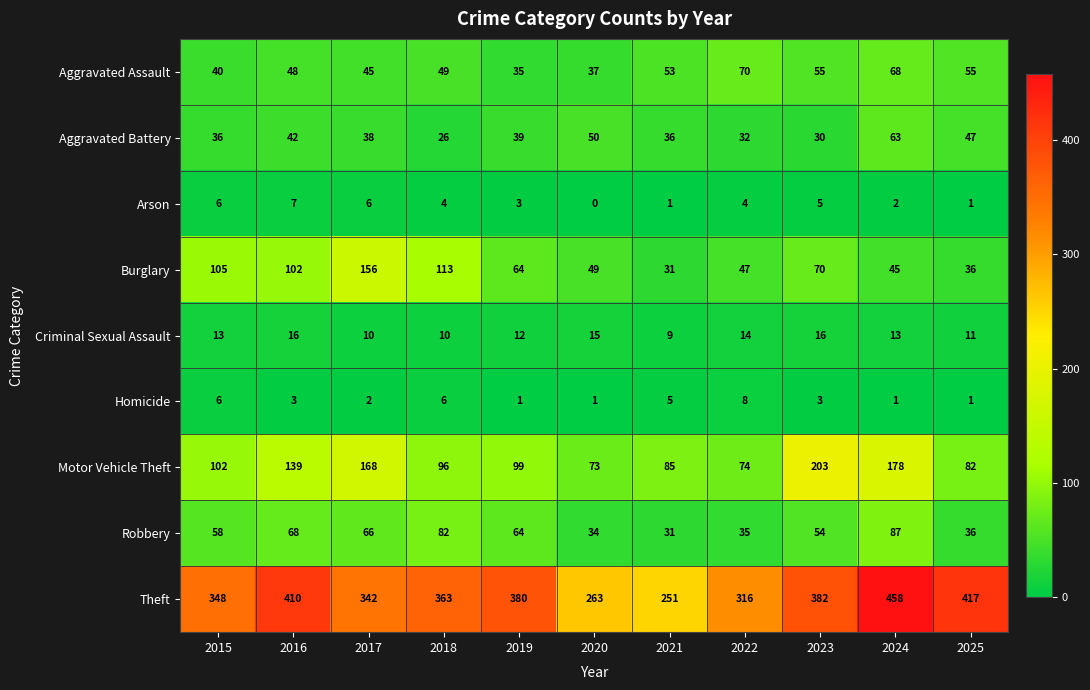

Rank the series by their maximum value, from lowest to highest.

Arson, Homicide, Criminal Sexual Assault, Aggravated Battery, Aggravated Assault, Robbery, Burglary, Motor Vehicle Theft, Theft